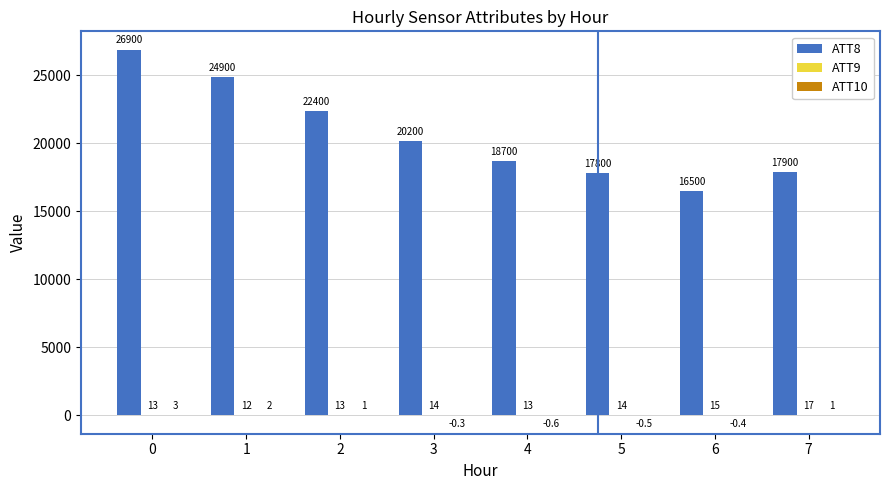

Are the bars horizontal?

No